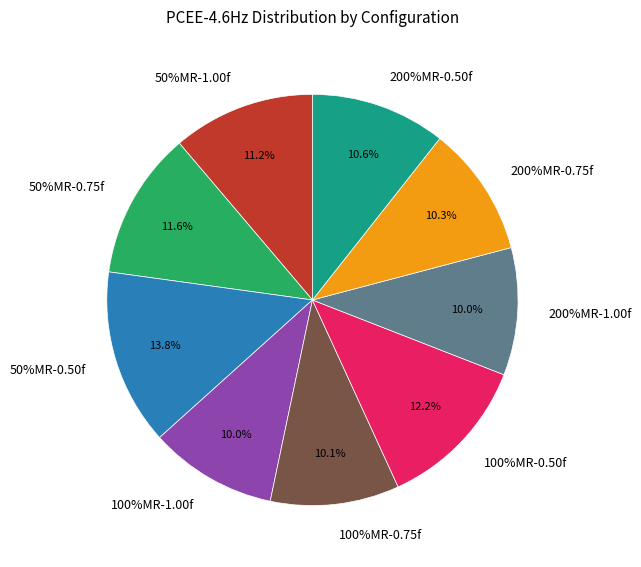

To the nearest percent, what is the average slice percentage?

11%